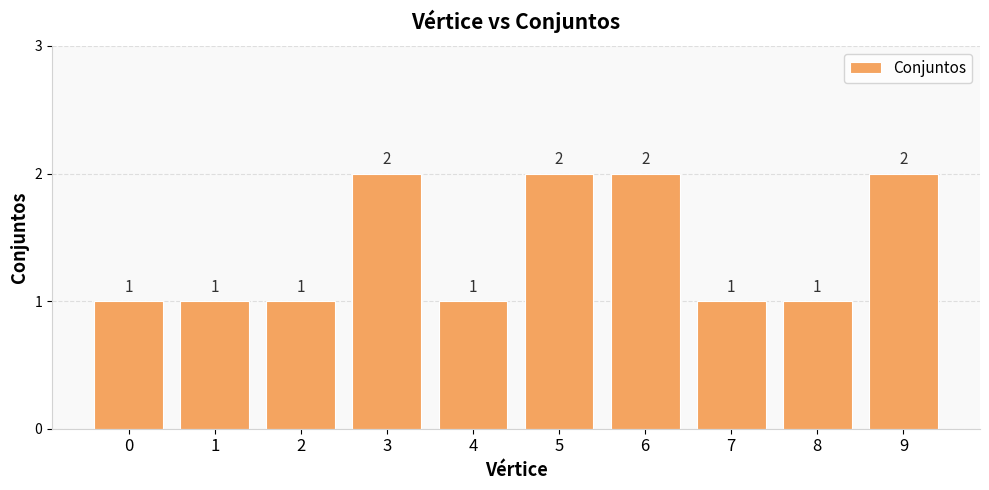

Reading left to right, list all the values displayed in this chart.

1	1	1	2	1	2	2	1	1	2